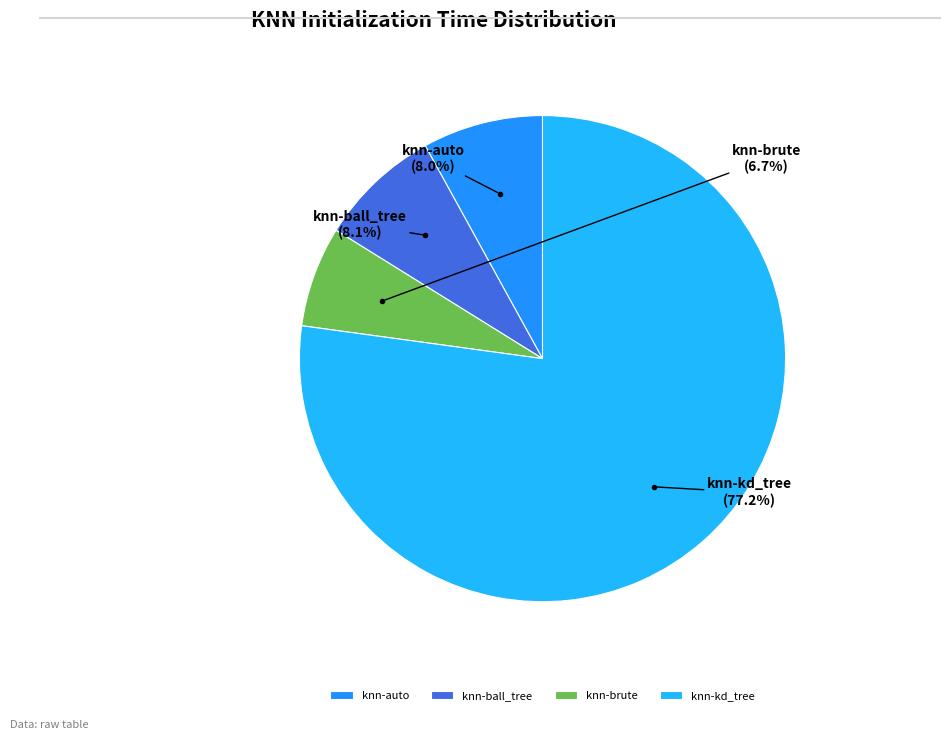

Which slice is the smallest?

knn-brute